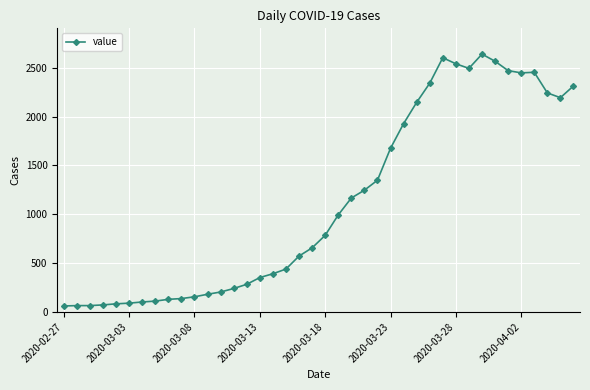

How many values are below 784?

20